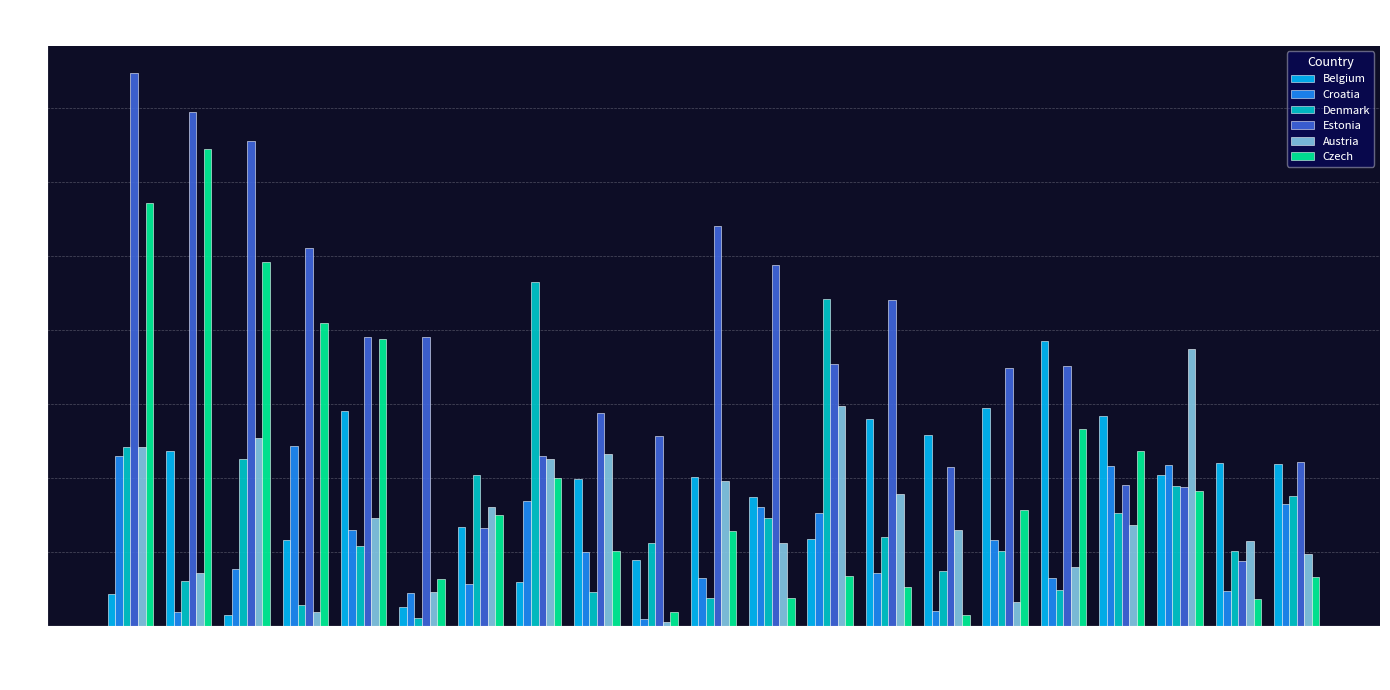

What is the average value of the Croatia series?

1.1